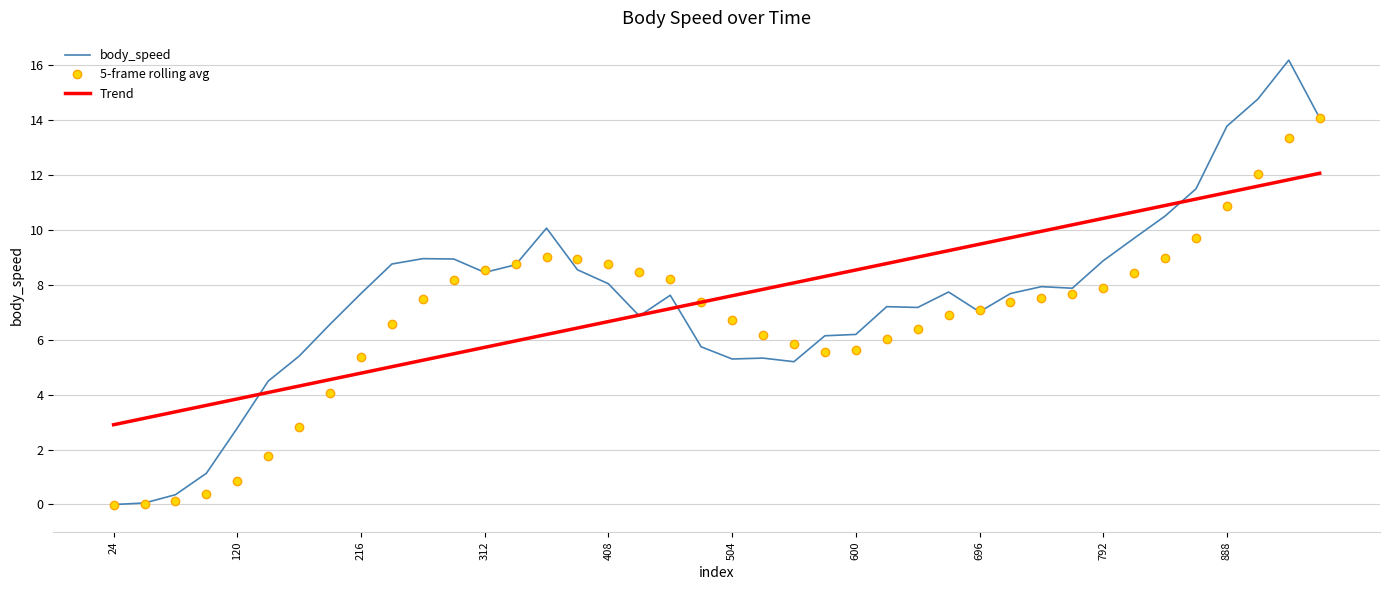

What is the average value of the body_speed series?

7.5